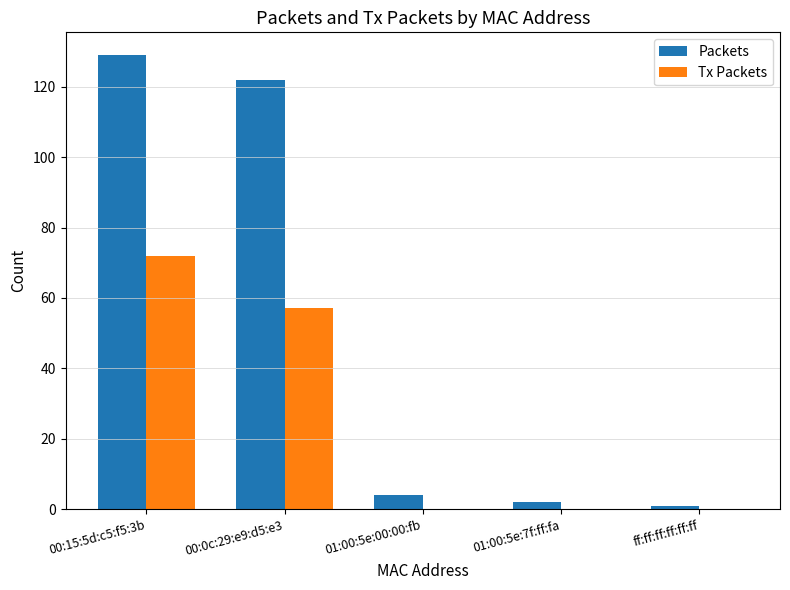

What is the maximum value for Tx Packets?

72